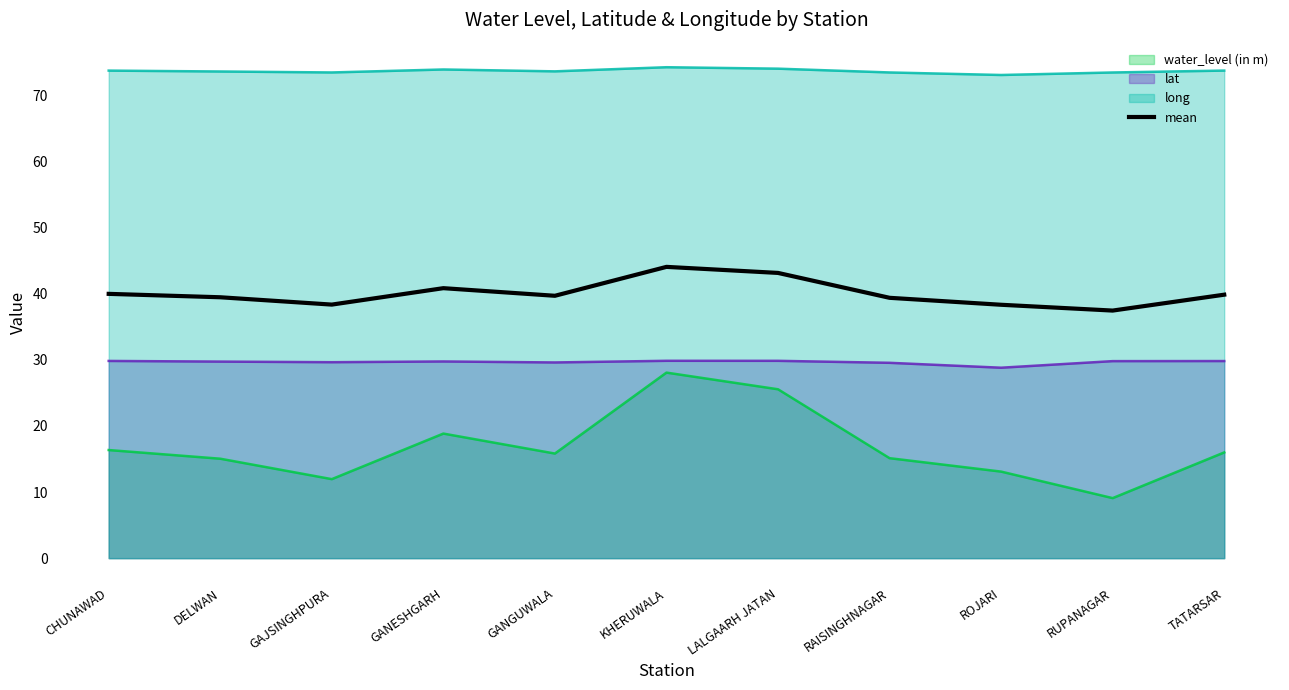

At which category does the data reach its first local valley?

GAJSINGHPURA